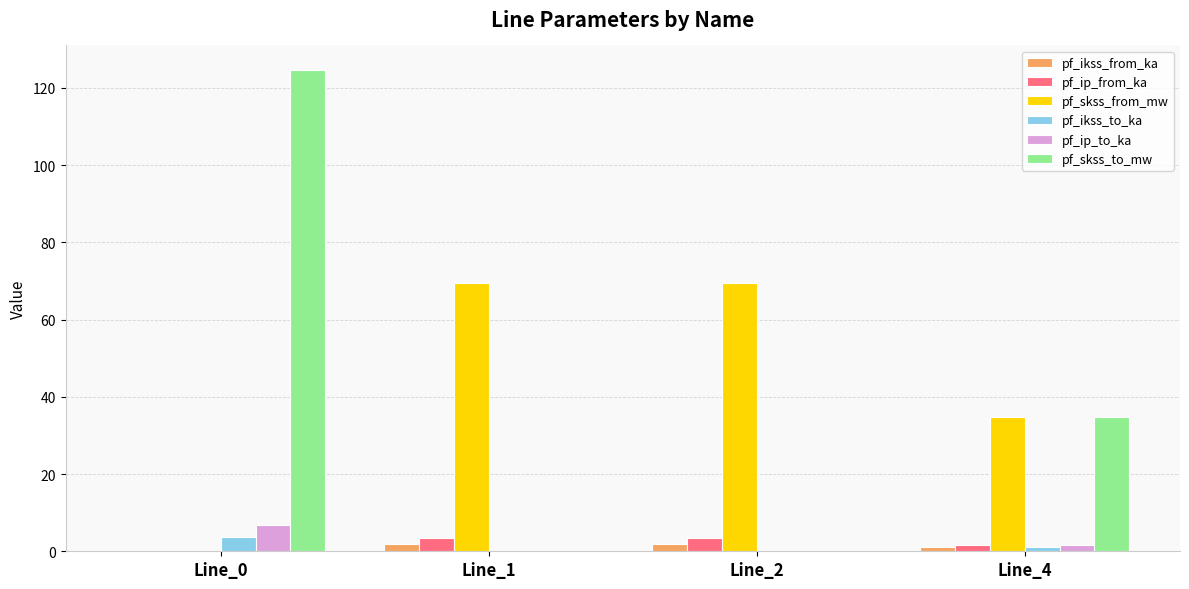

What is the sum of all pf_ip_to_ka values?

8.6